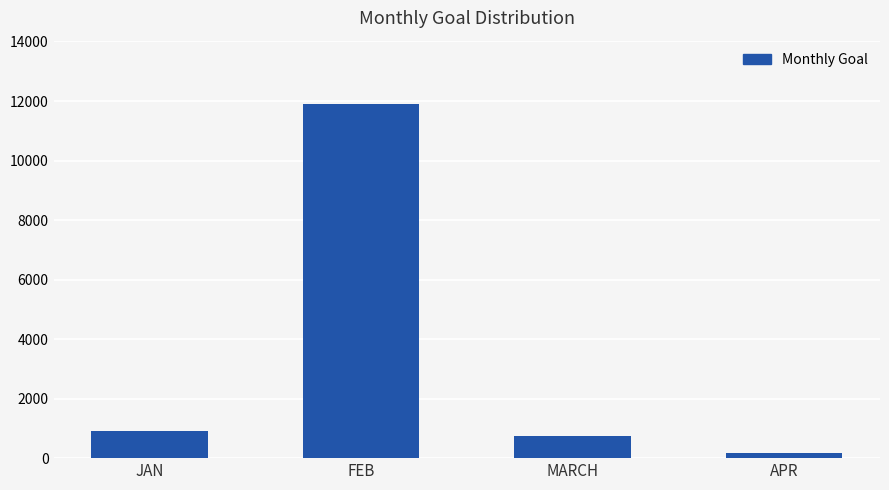

Which has a higher value, JAN or APR?

JAN